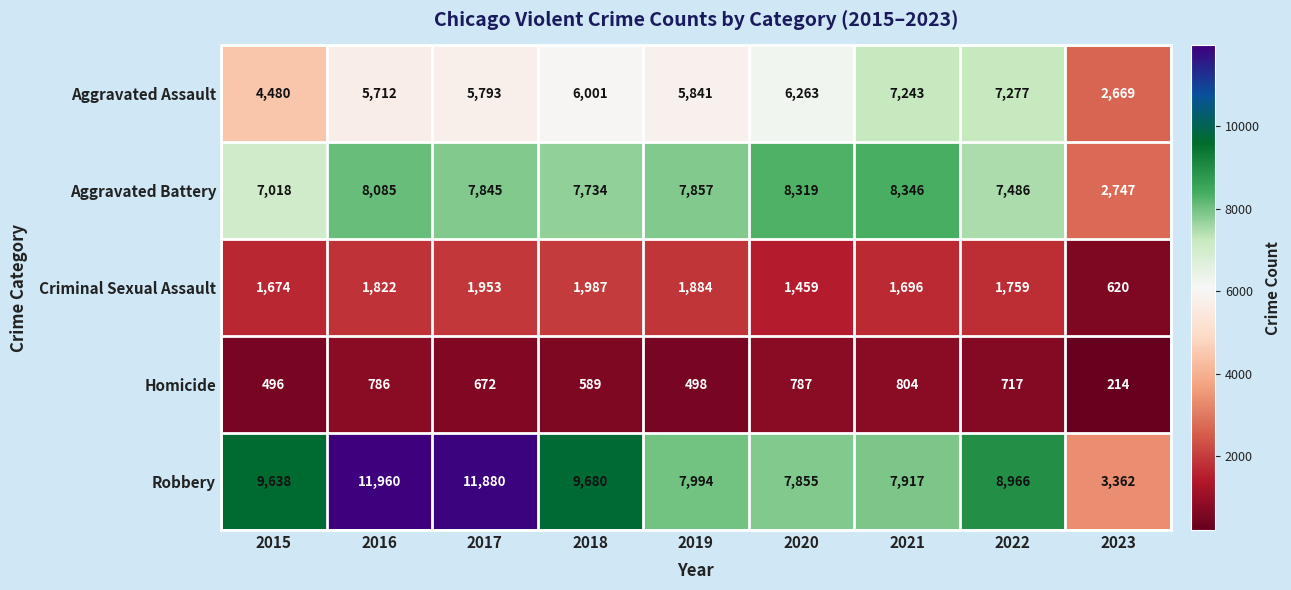

The Criminal Sexual Assault series shows 298 at 2023. True or false?

False